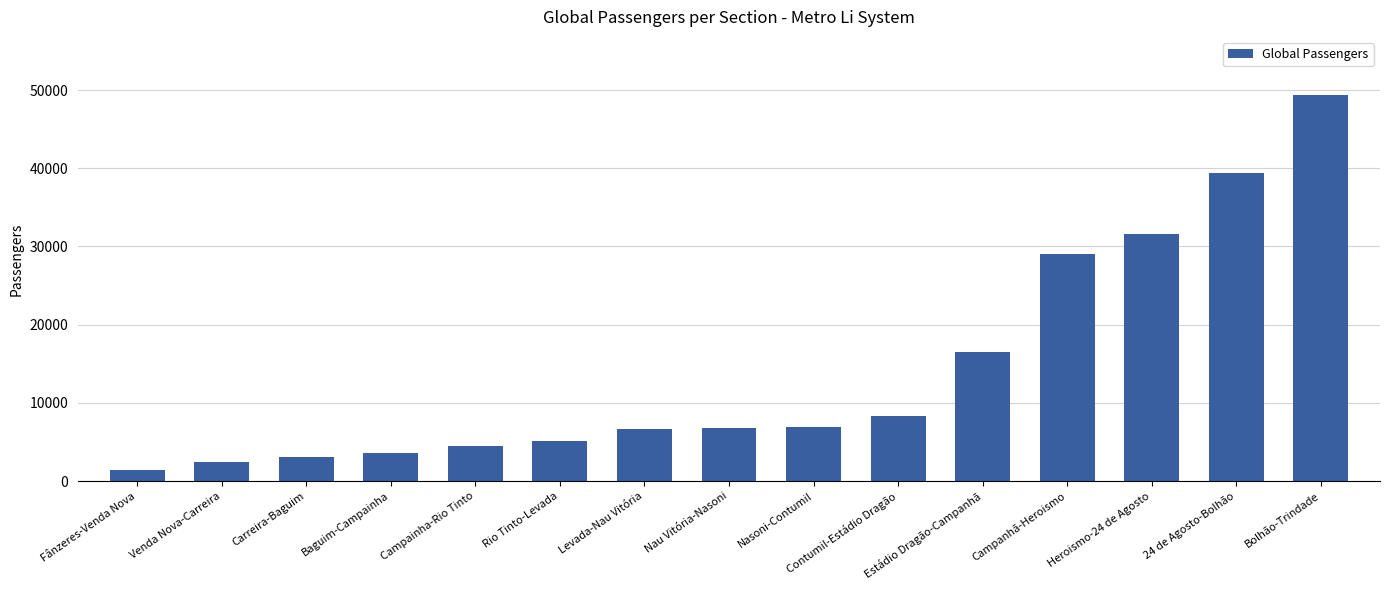

What is the label of the 14th bar from the left?

24 de Agosto-Bolhão